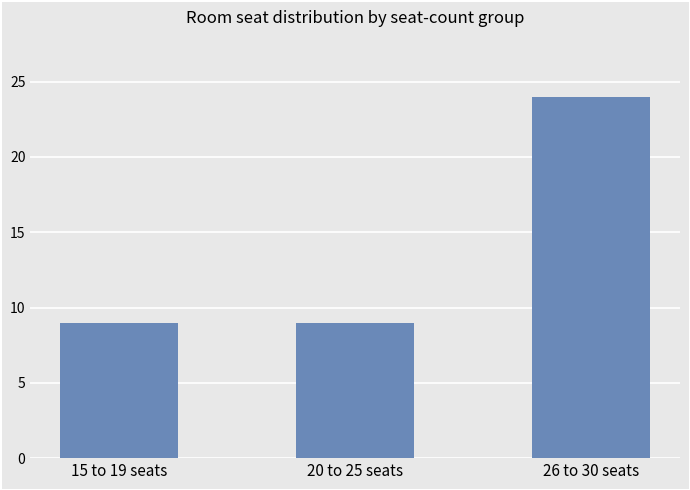

What is the difference between the maximum and minimum values?

15